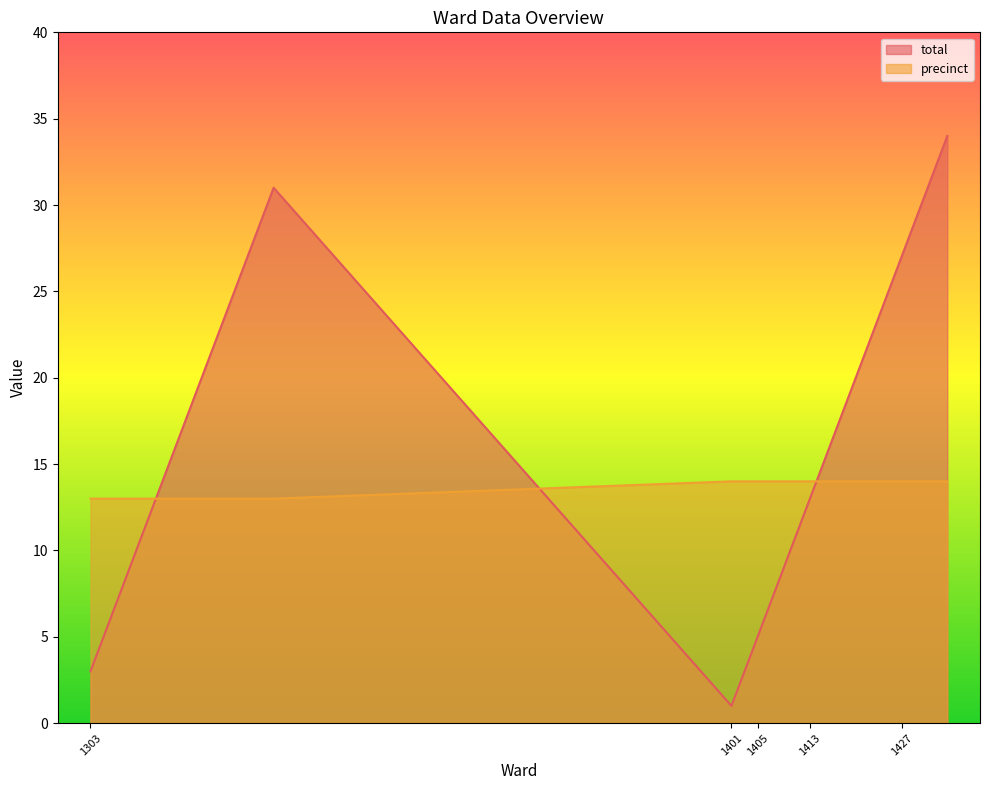

Which series has the largest total across all categories?

total